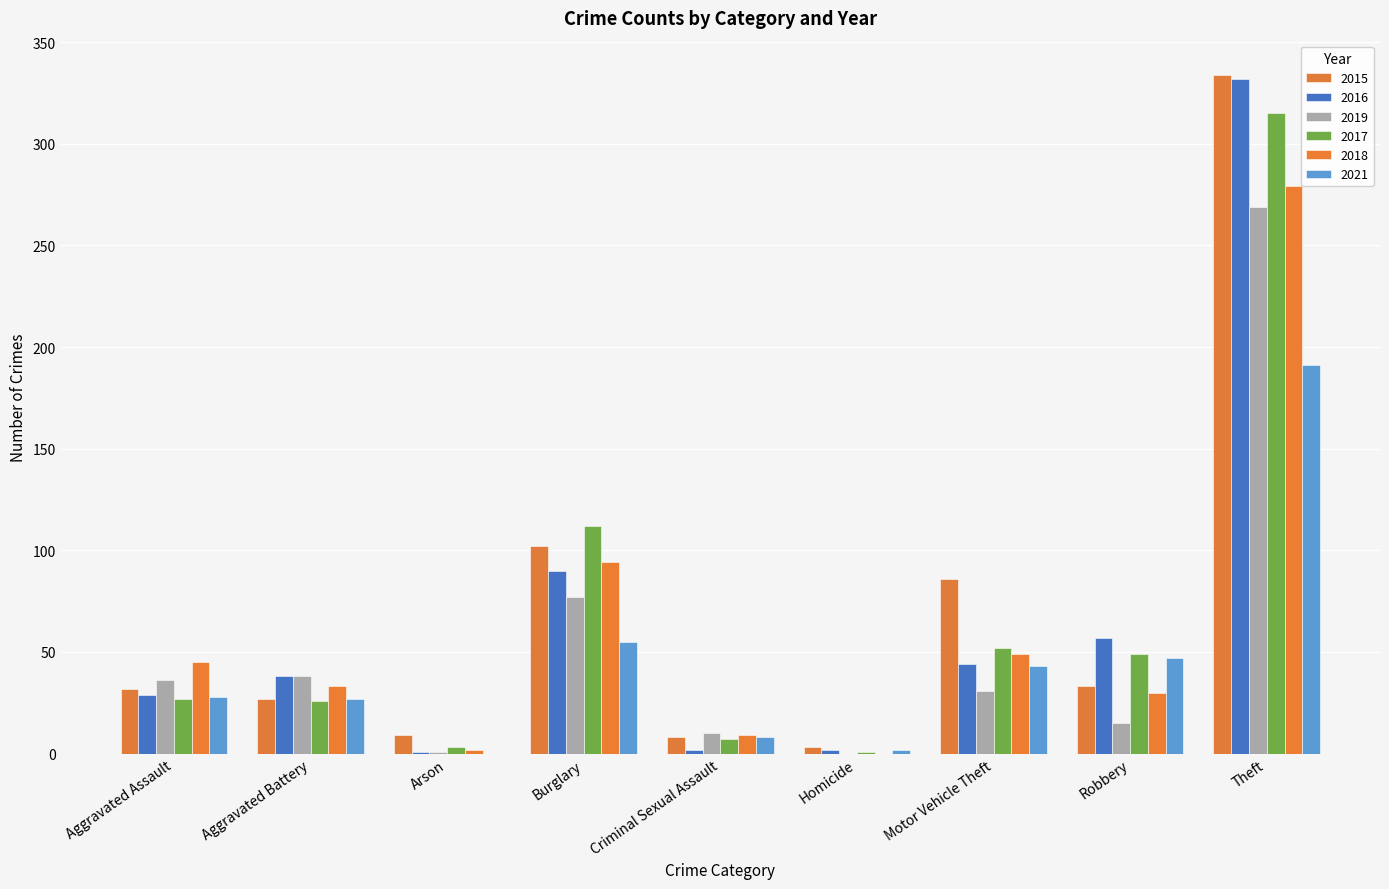

Is it true that 2018 equals 4 at Arson?

False